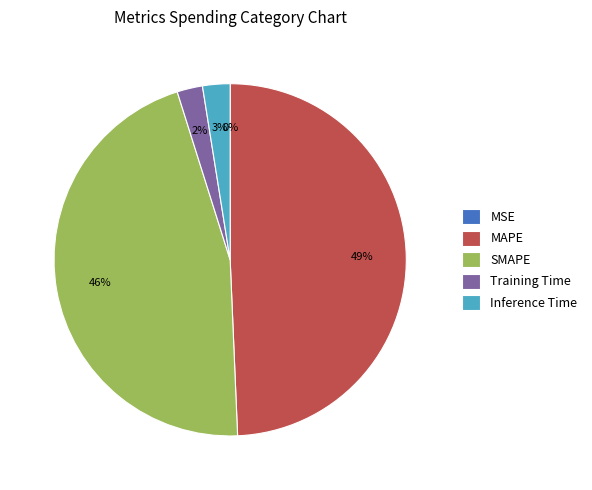

To the nearest percent, what is the average slice percentage?

20%